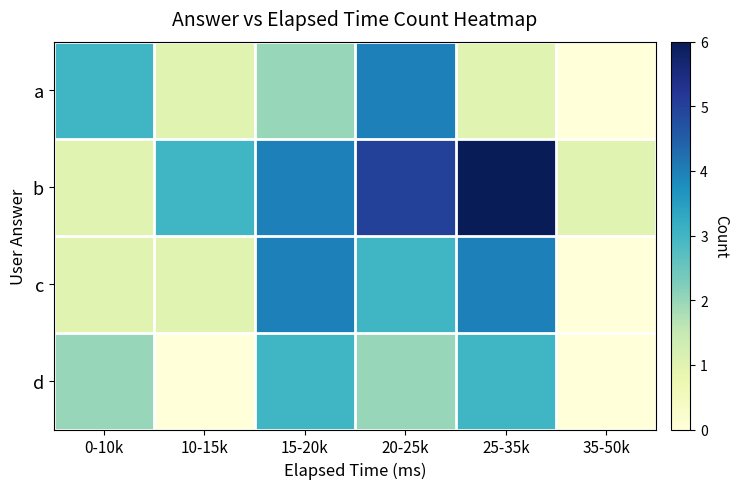

What is the difference between the b values at 25-35k and 0-10k?

5